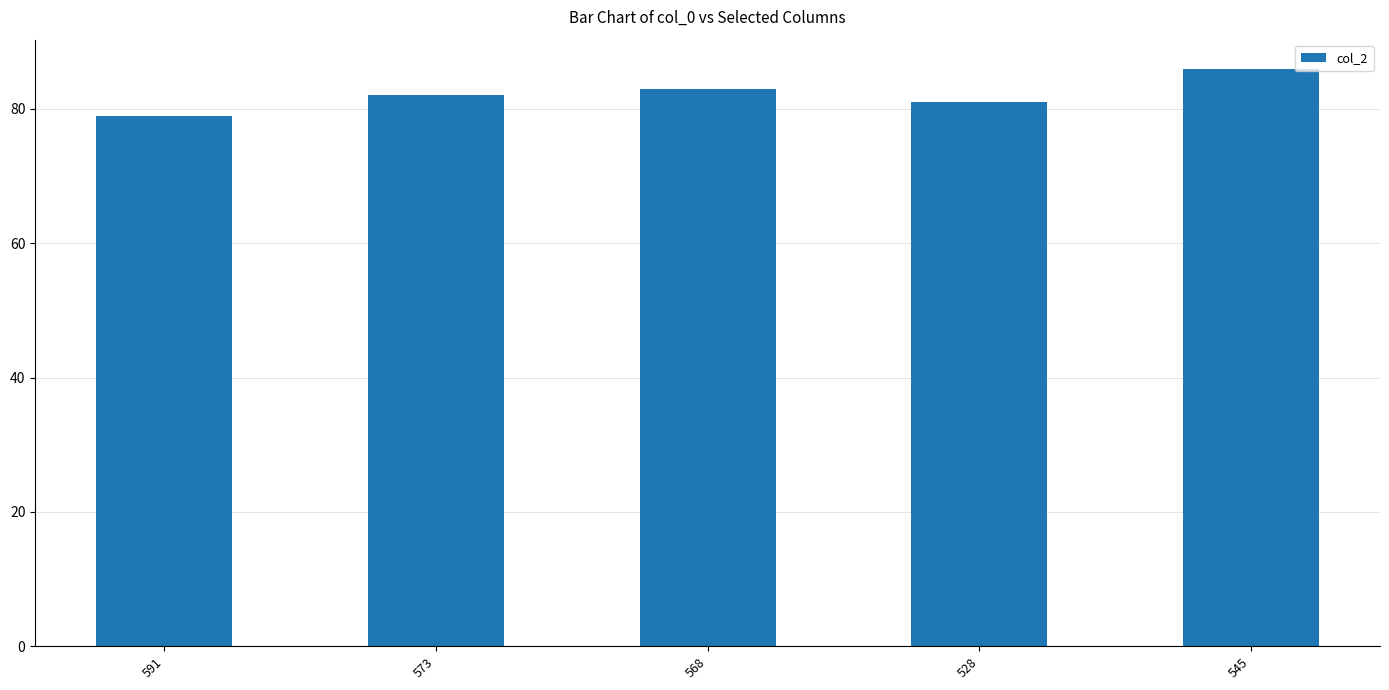

The chart shows a value of 82 at 573. True or false?

True